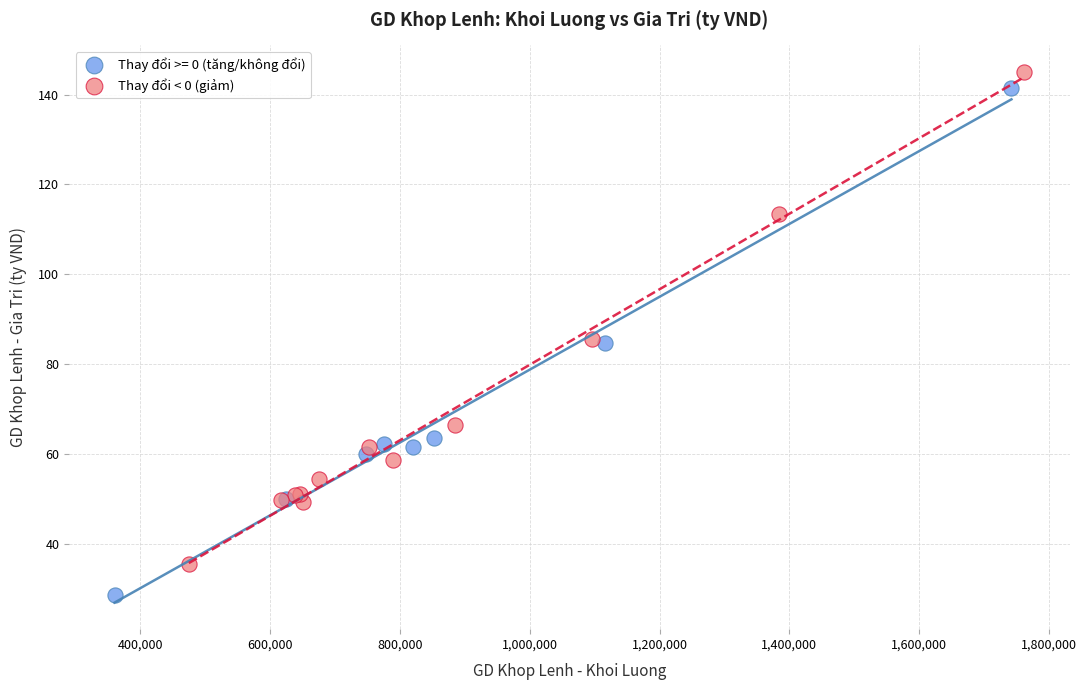

Which series reaches the minimum Y coordinate?

Thay đổi >= 0 (tăng/không đổi)